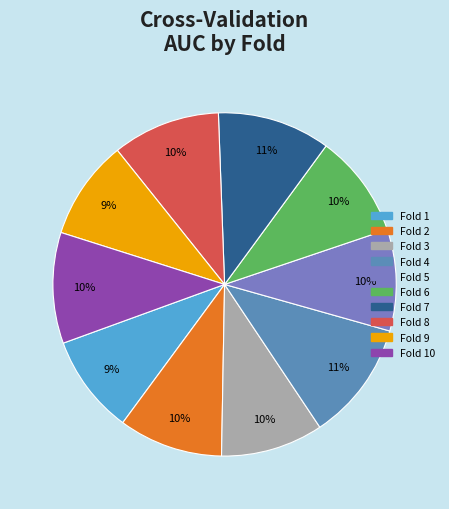

How many segments does this pie chart have?

10